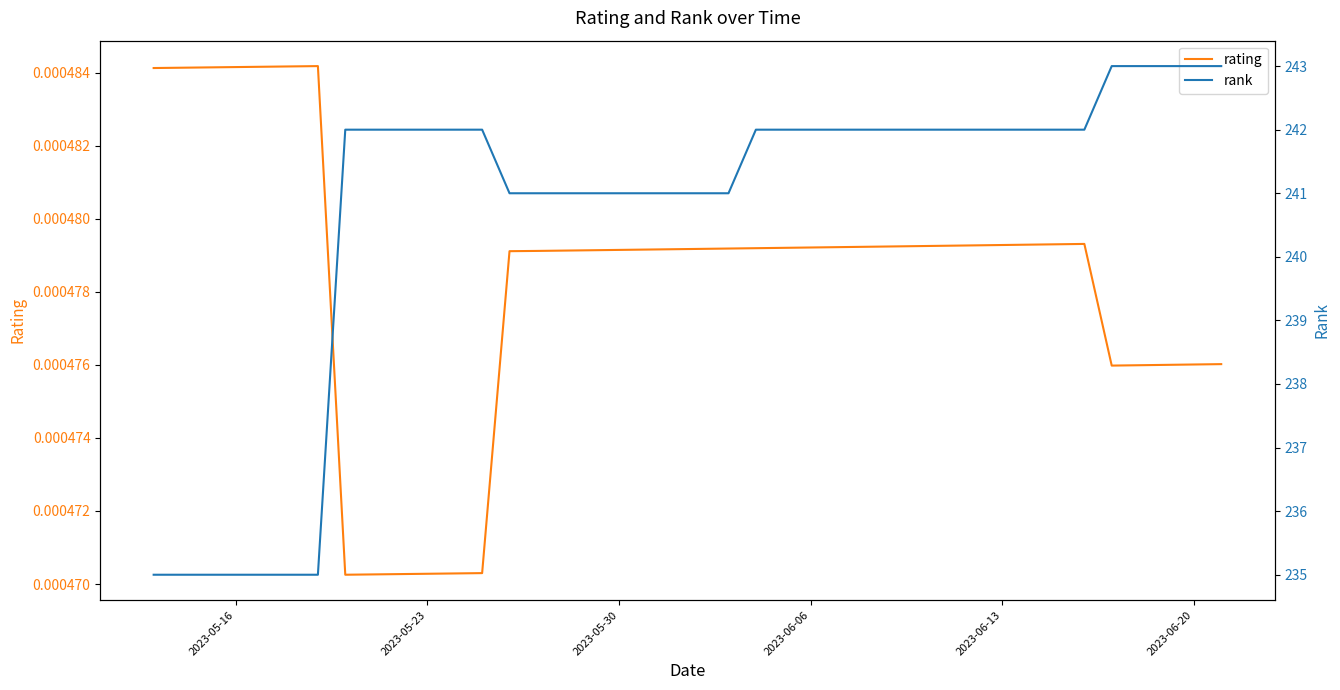

What is the difference between the second highest and minimum values in the rank series?

8.0